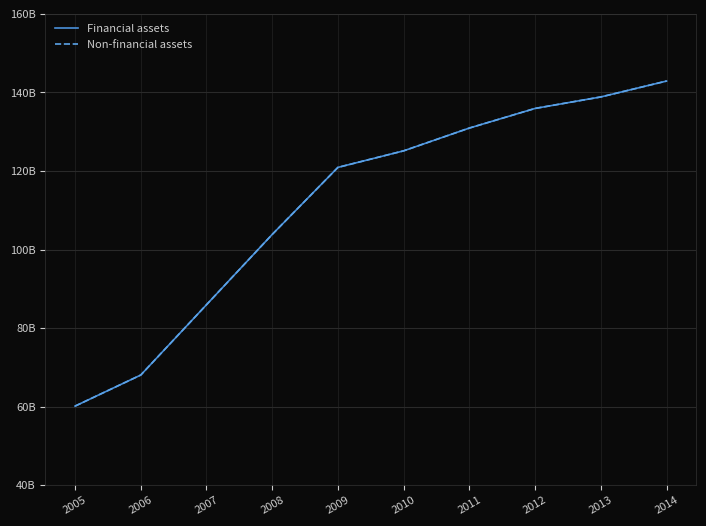

Reading right to left, what are all the values shown in this chart?

Financial assets: 142901000000	138855000000	135931000000	130935000000	125136000000	120920000000	103852000000	85957000000	68057000000	60144000000
Non-financial assets: 142901000000	138855000000	135931000000	130935000000	125136000000	120920000000	103852000000	85957000000	68057000000	60144000000